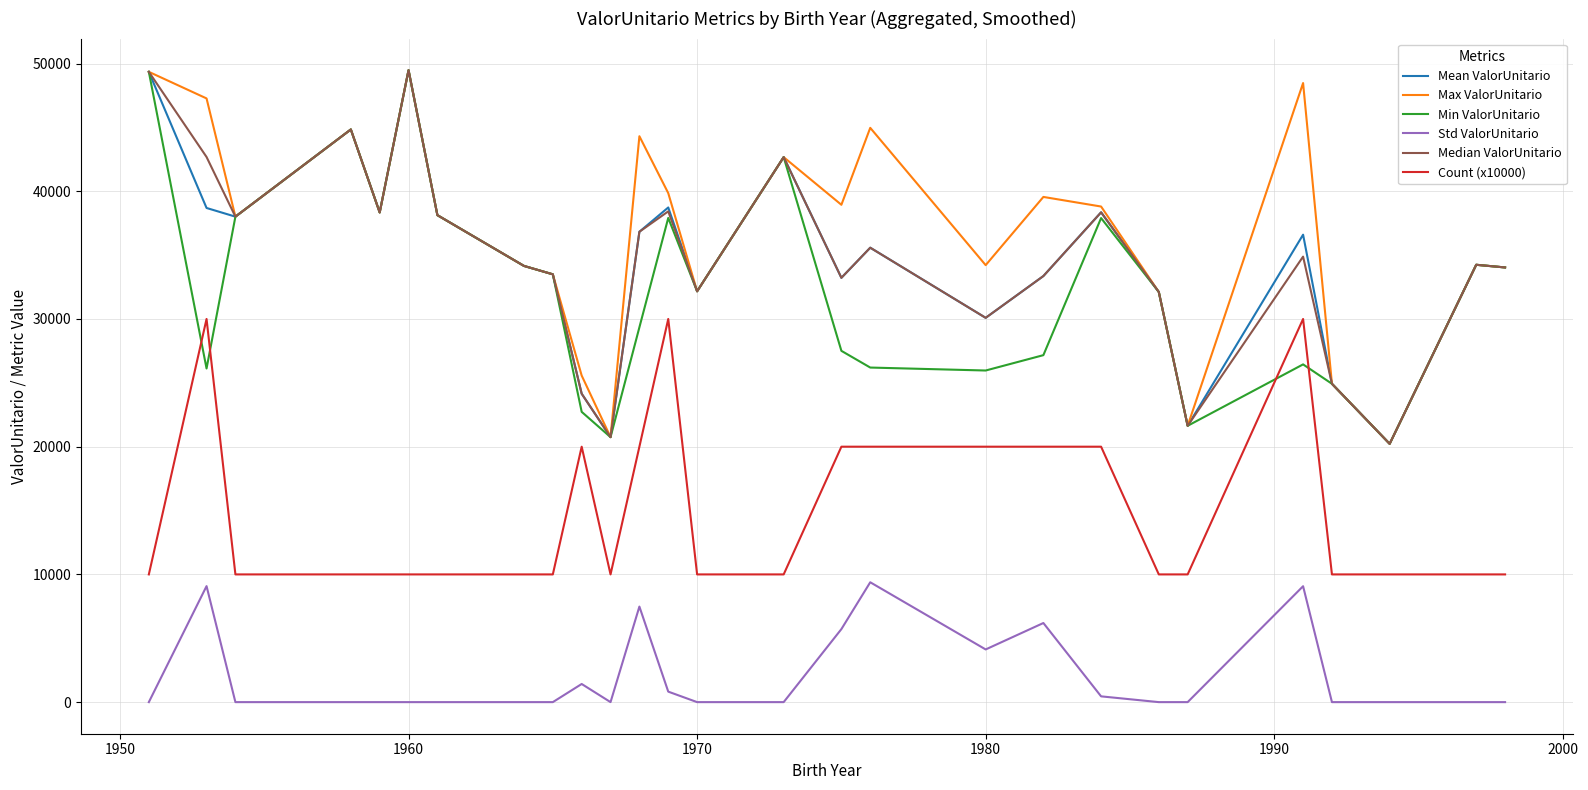

What is the difference between the second highest and minimum values in the Median ValorUnitario series?

29127.1